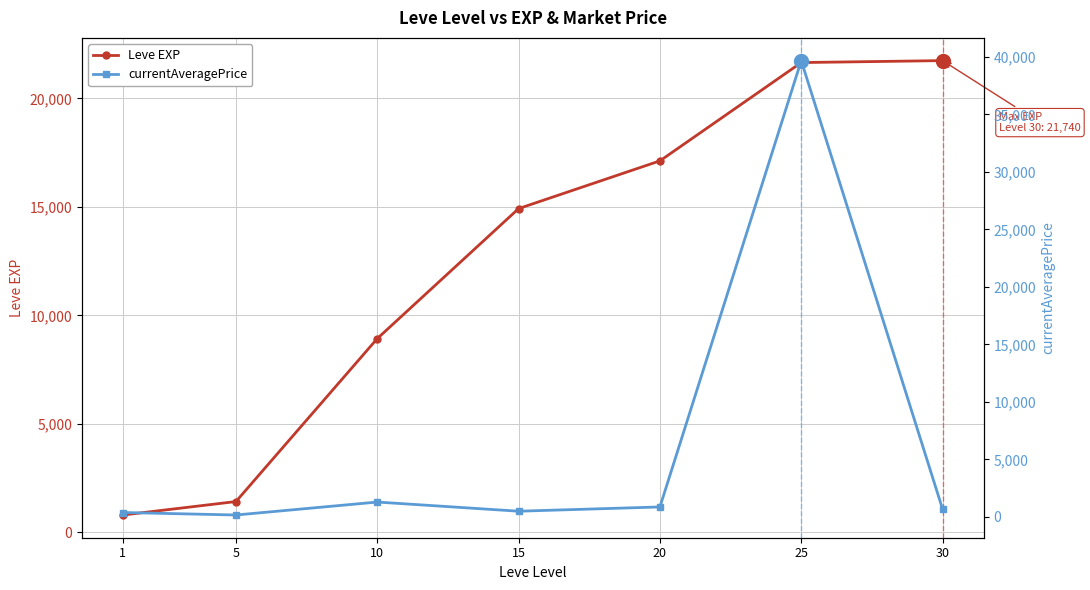

True or false: currentAveragePrice and Leve EXP cross at least once.

True